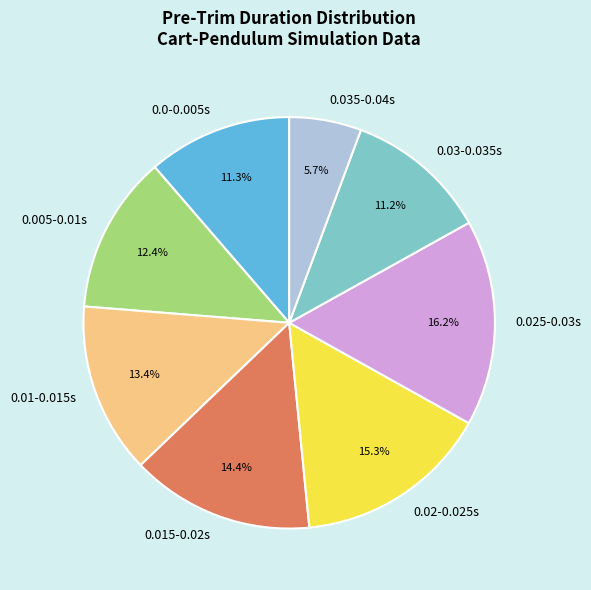

Which has a higher value, 0.01-0.015s or 0.02-0.025s?

0.02-0.025s